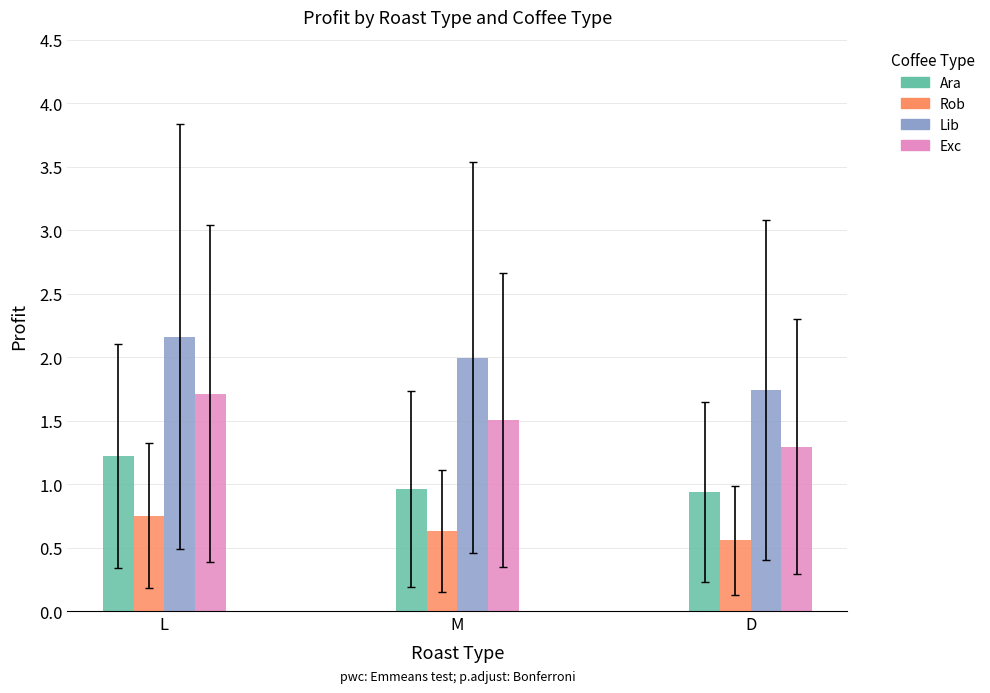

At which label is Exc closest to 1?

D